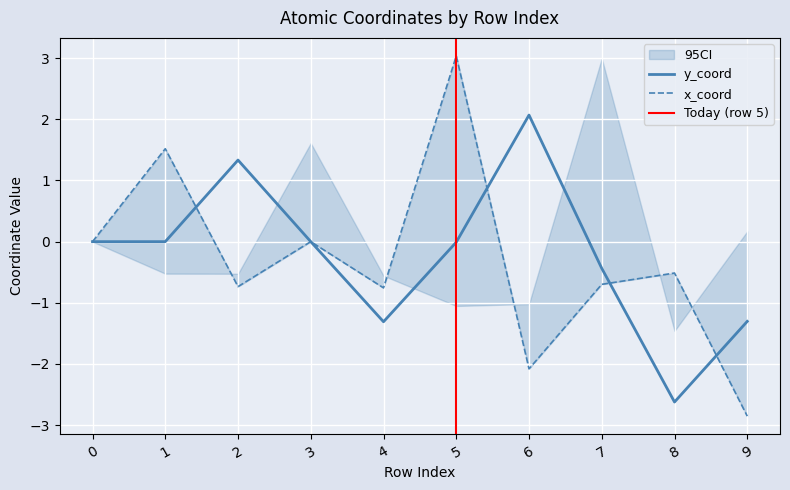

Which category has the highest value across all series?

5